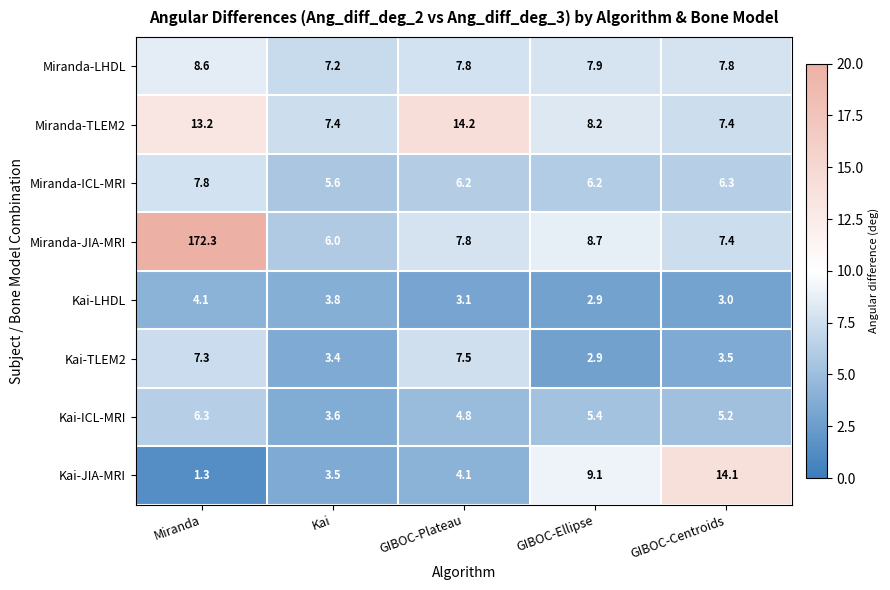

What is the sum of the Kai-TLEM2 values at GIBOC-Ellipse and Kai?

6.3